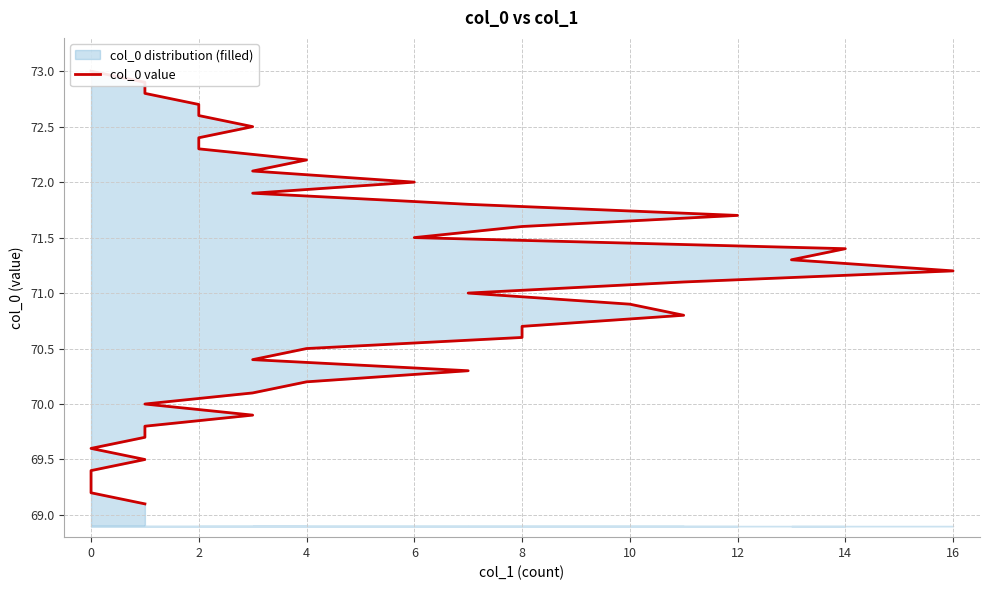

What is the ratio of the value at 31 to the value at 14?

1.0